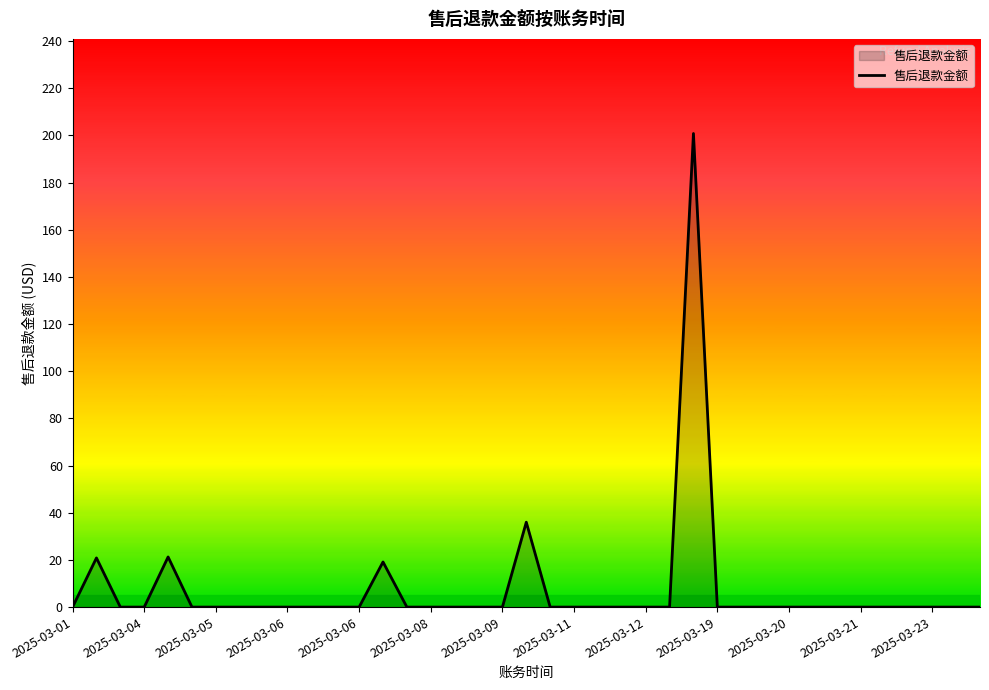

What is the greatest value displayed?

200.8